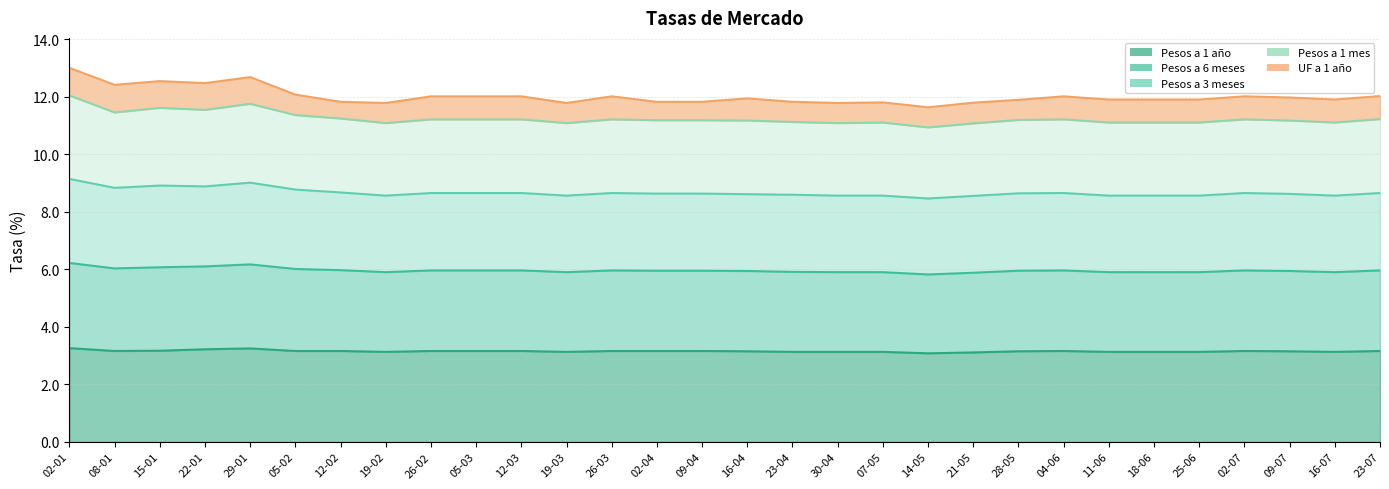

What is the minimum value for Pesos a 1 año?

3.1